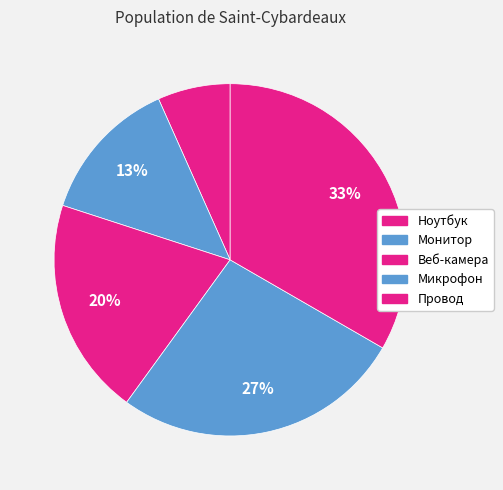

To the nearest percent, what is the combined percentage of Провод and Ноутбук?

40%